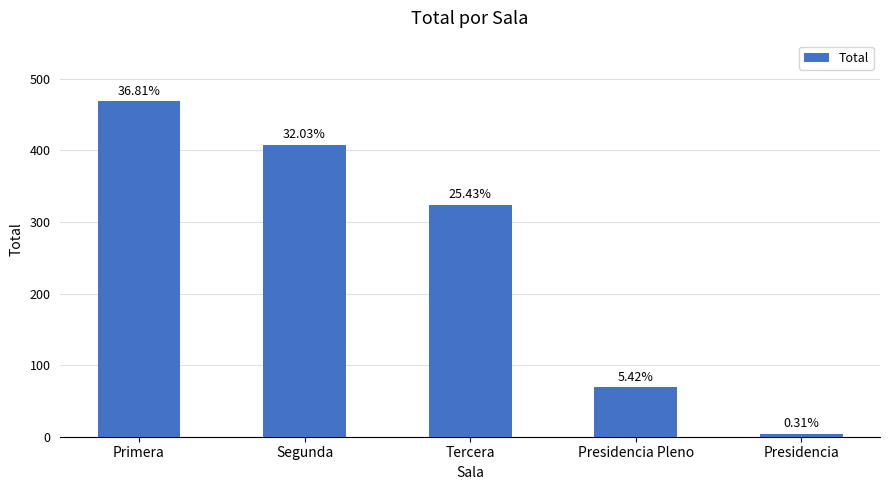

What is the sum of the values at Primera and Presidencia?

473